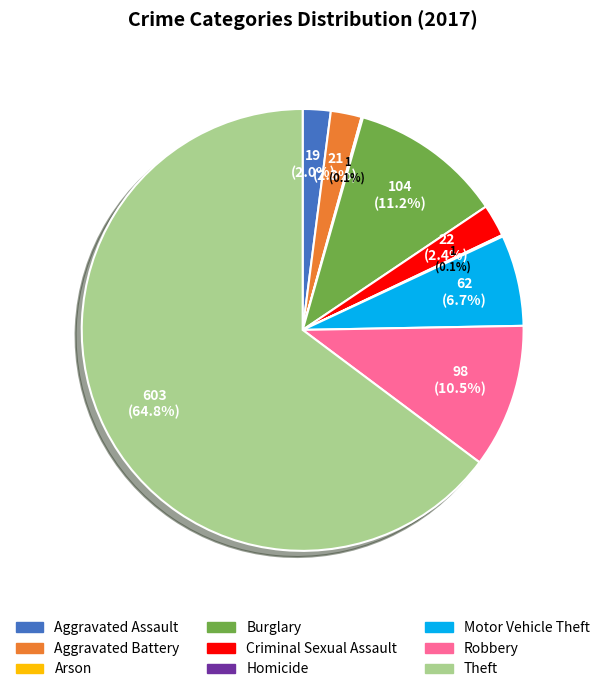

To the nearest percent, what is the difference between the largest and smallest slice percentages?

65%